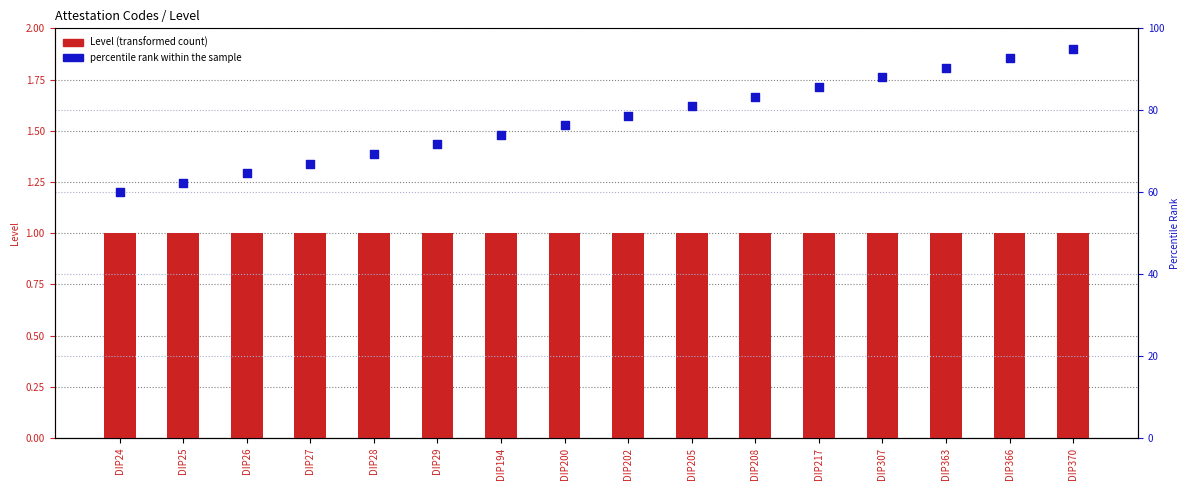

Which series has the largest Y range (max minus min)?

percentile rank within the sample